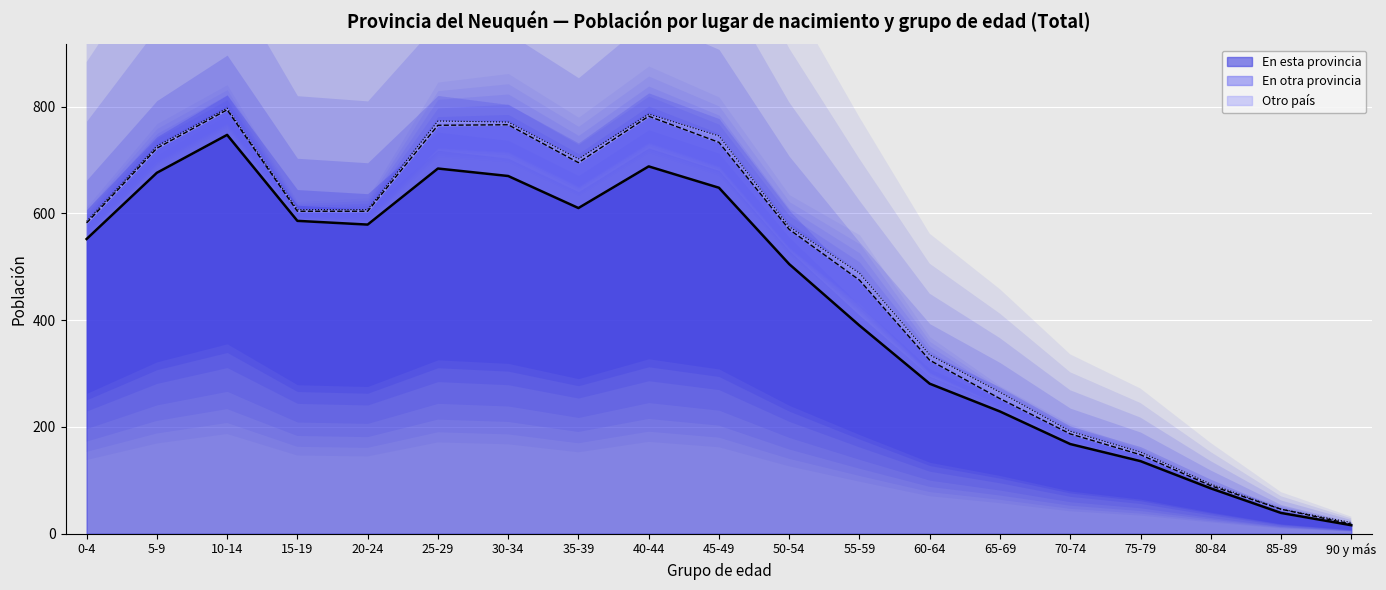

True or false: En esta provincia and Otro país cross at least once.

False